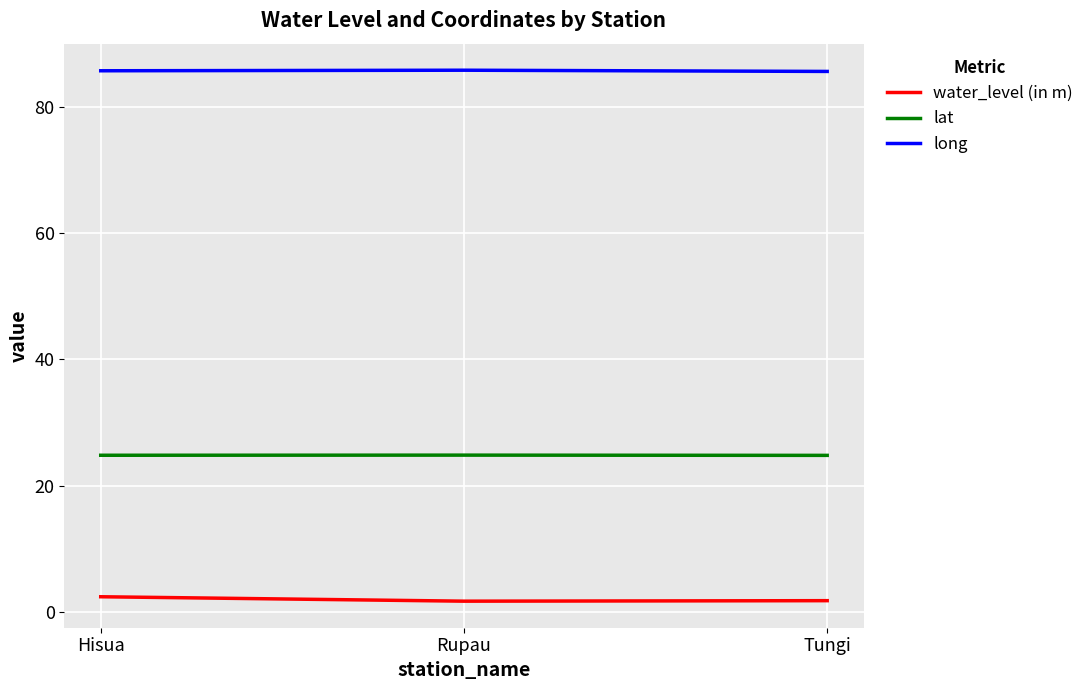

What is the greatest value displayed?

85.8